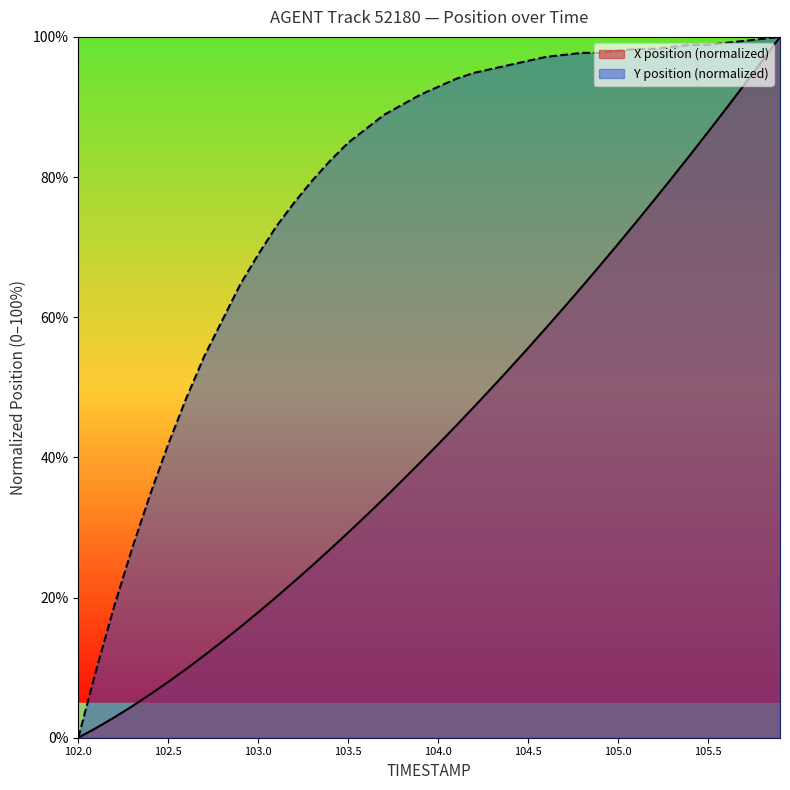

List the series in order of their peak value, highest first.

X, Y